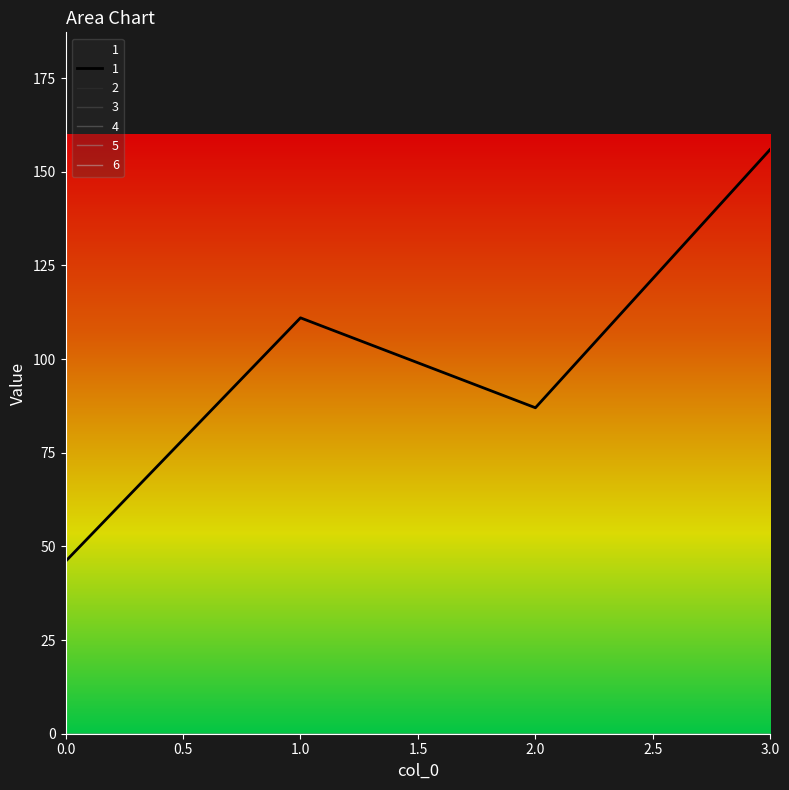

List the labels in order of 2 value, smallest first.

0, 1, 2, 3